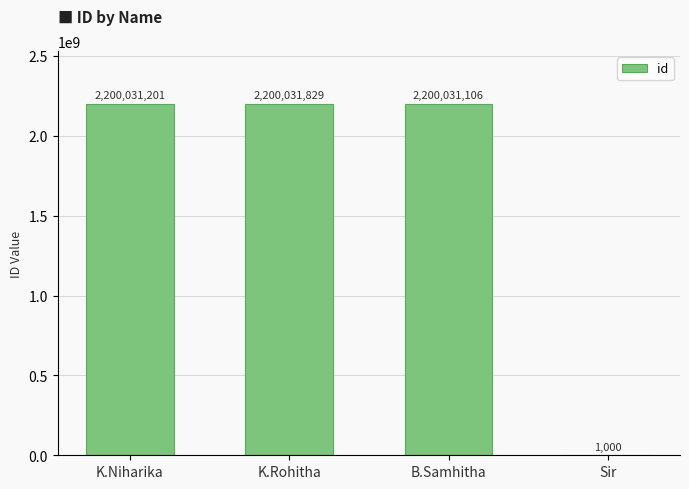

How many data points does each series have?

4